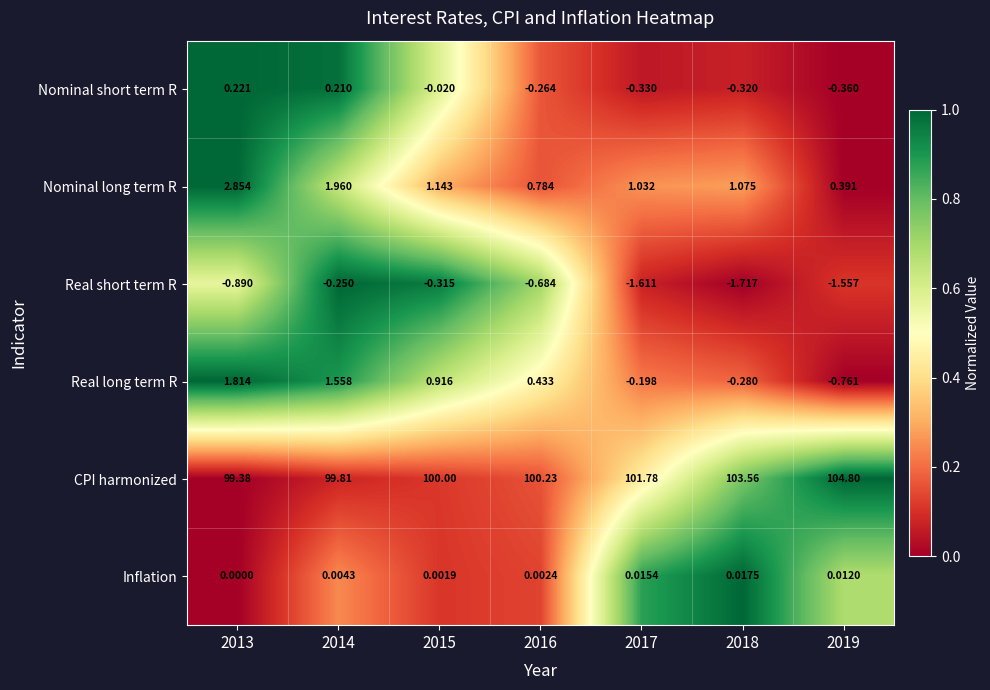

How many values in Inflation are above zero?

6